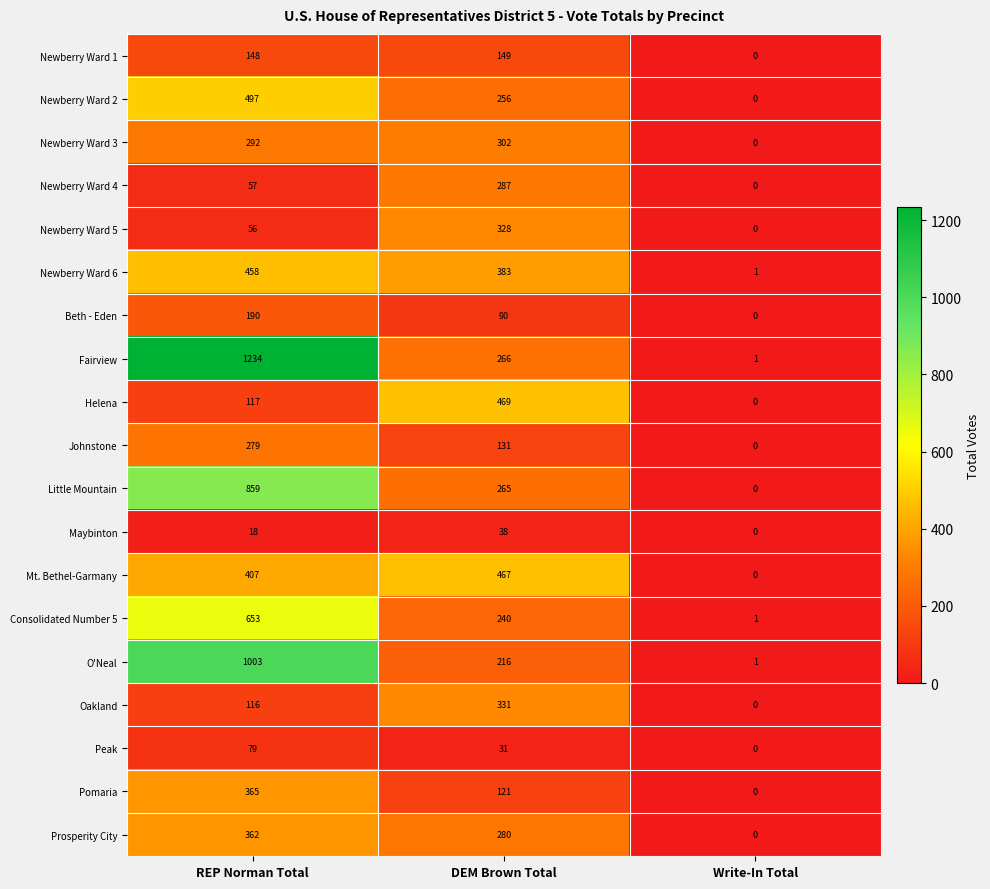

How many values in the Newberry Ward 2 series are below 256?

1